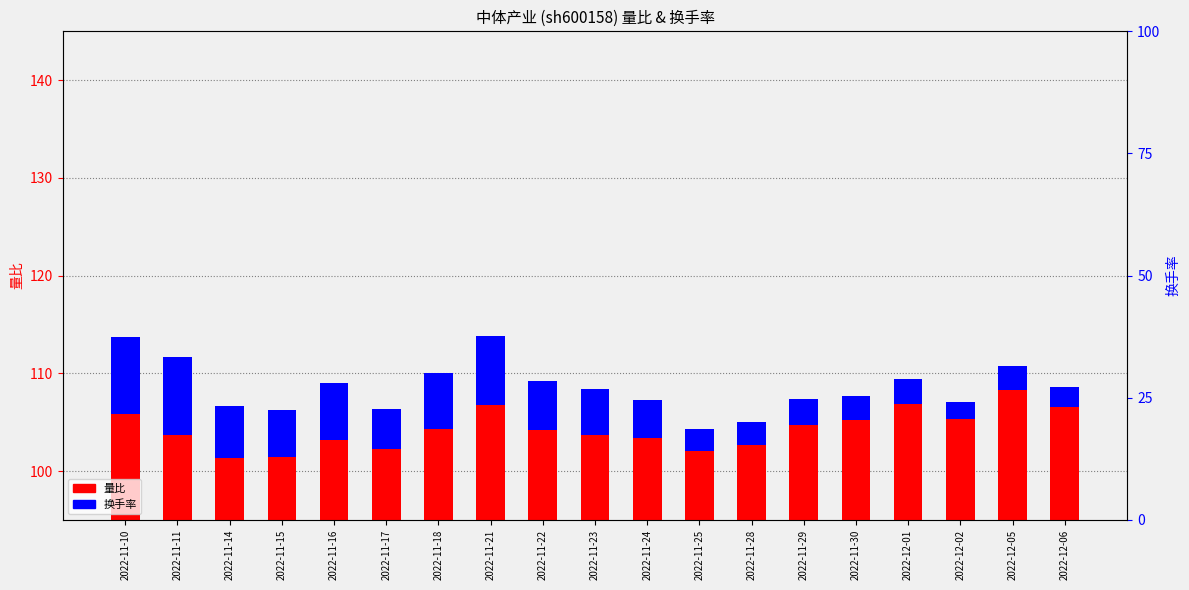

Which series changed the most between 2022-11-14 and 2022-11-21?

量比